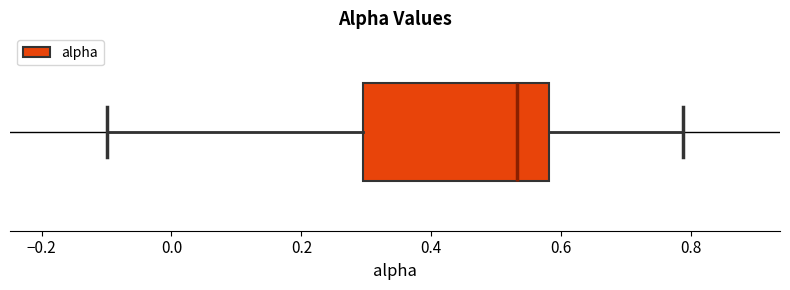

Read this box plot against the x-axis: the position of the median line, the range covered by the box, and the ends of both whiskers. The values are not printed on the chart, so give them approximately, as read against the axis.

median 0.54, box 0.30 to 0.58, whiskers -0.10 to 0.78